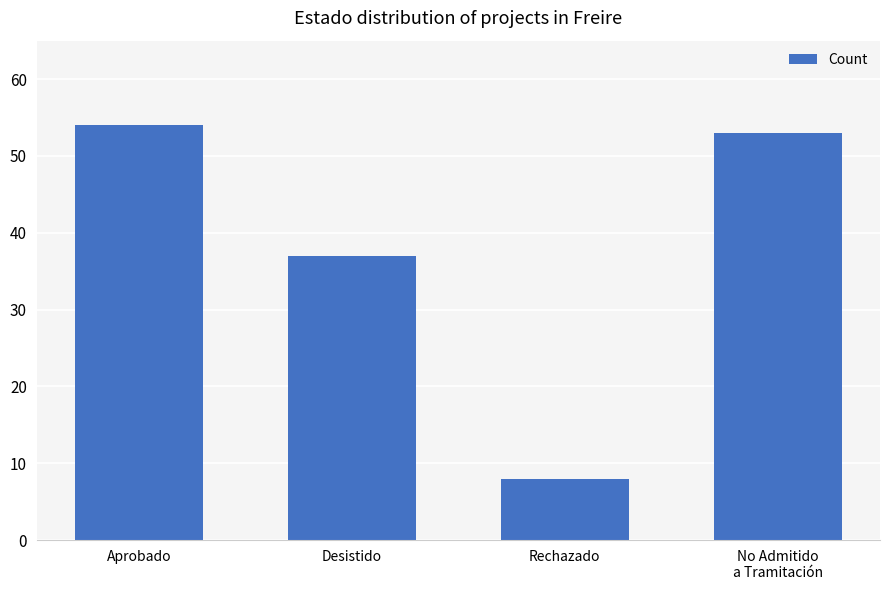

What is the minimum value shown in the chart?

8